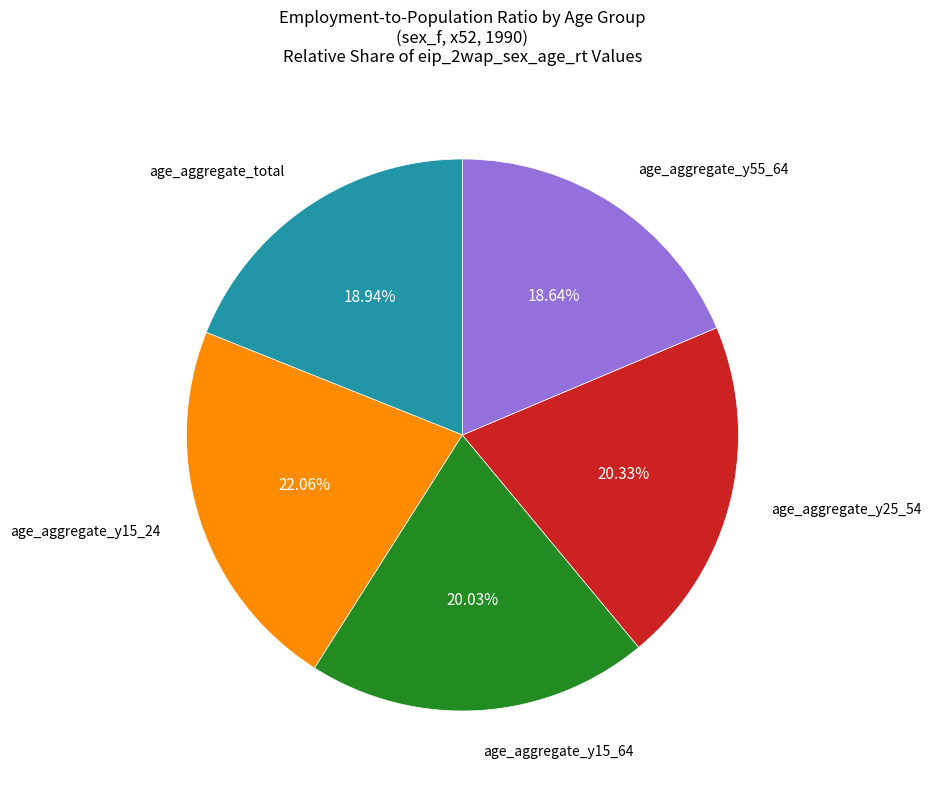

Does any single category account for the majority?

No